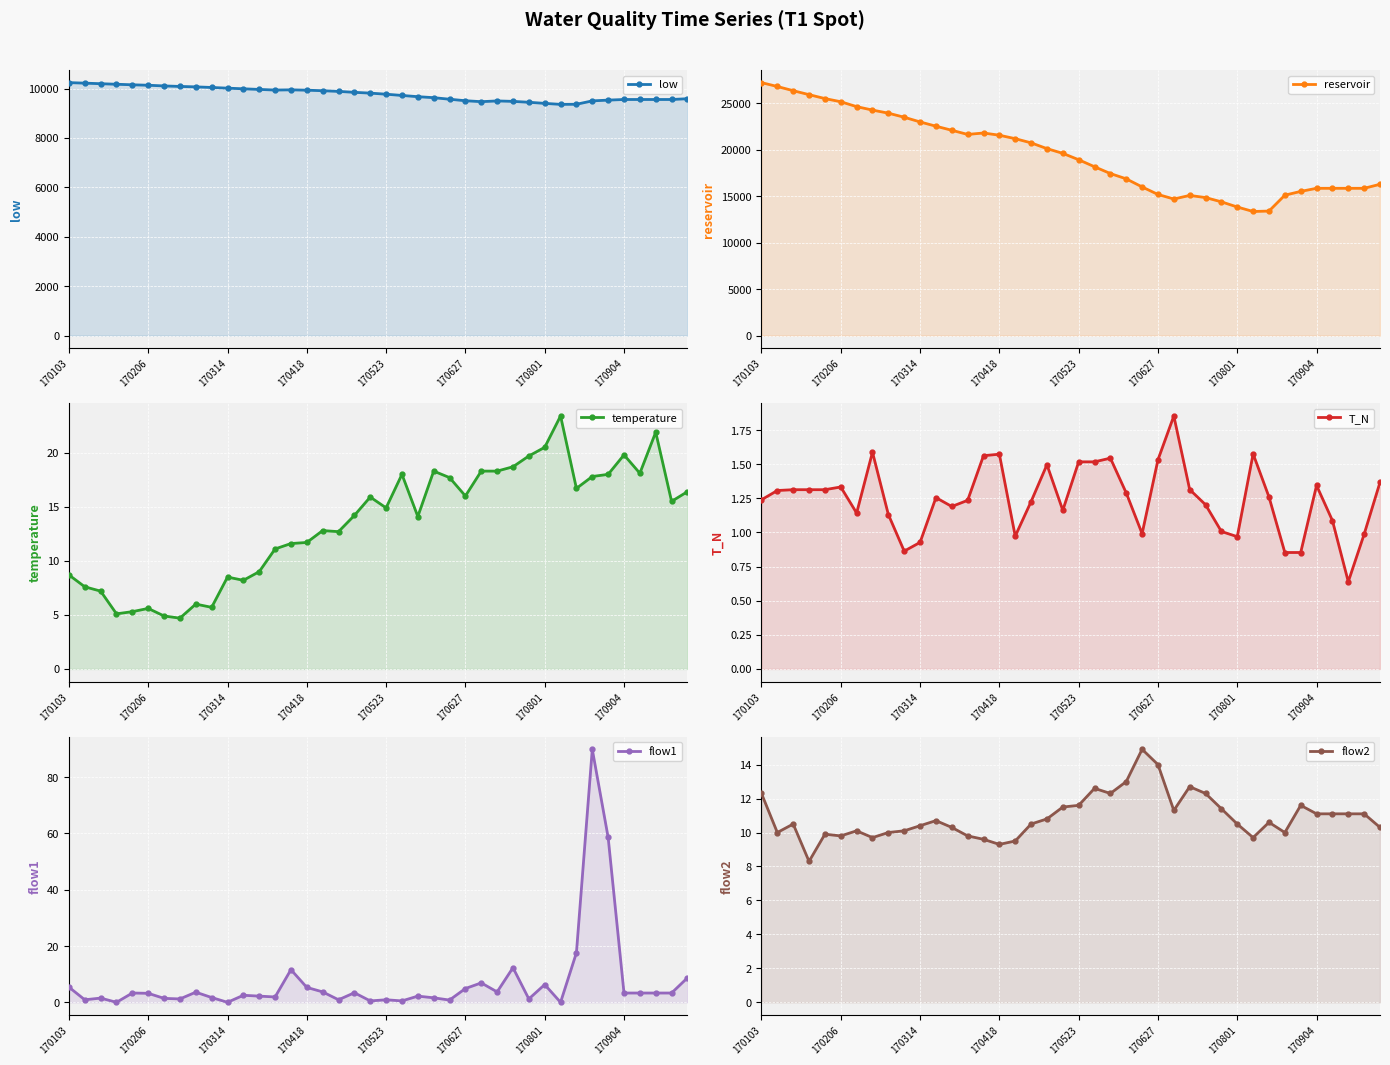

At which category does the chart reach its peak across all series?

170103